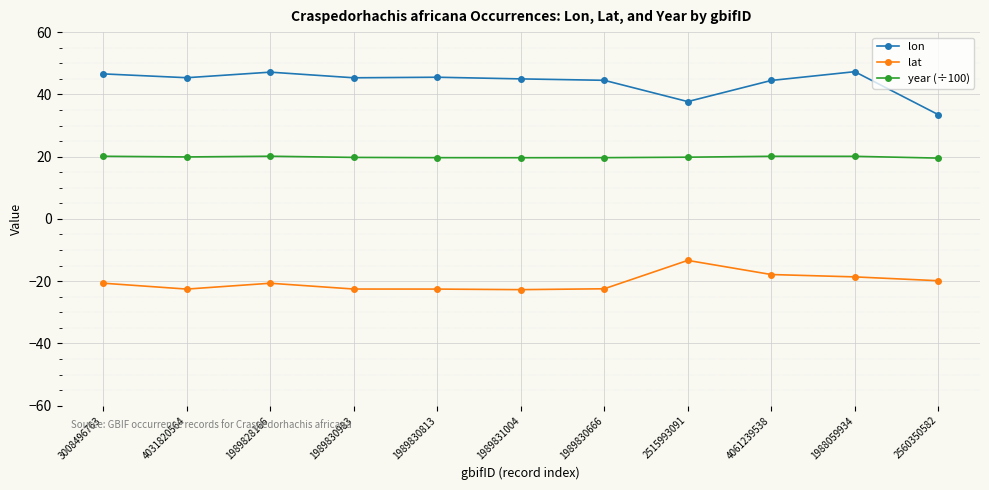

What is the sum of all lon values?

482.3